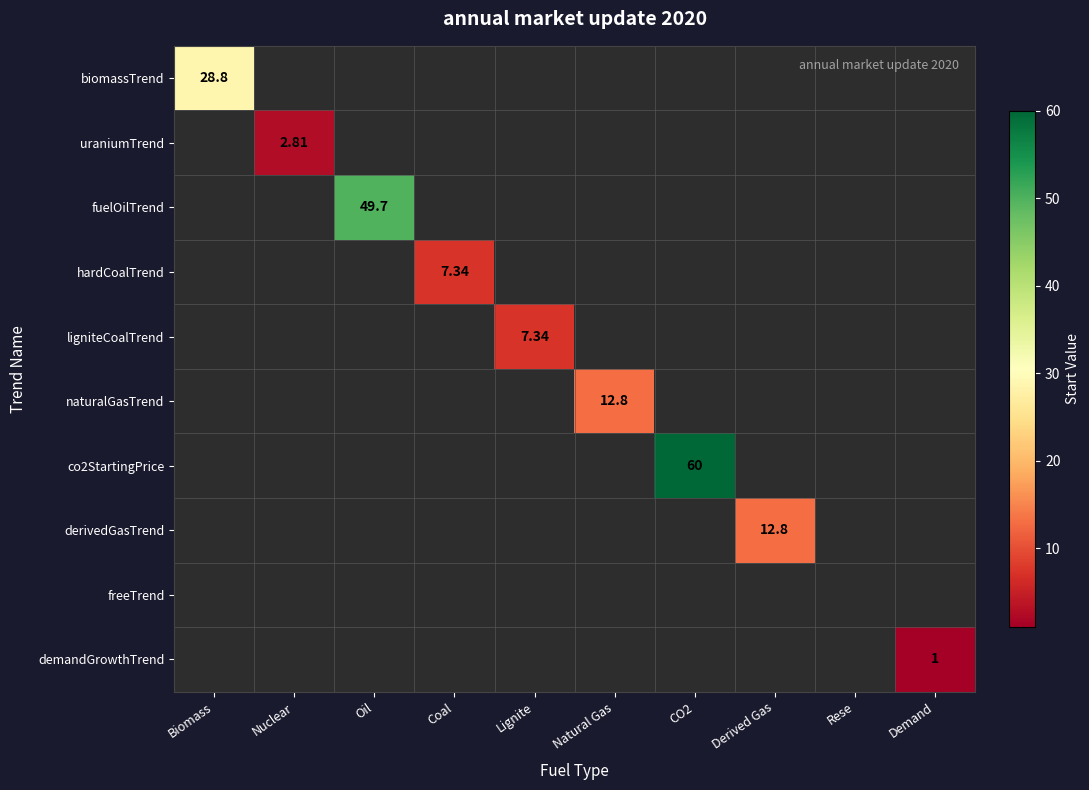

Which category has the highest value in the biomassTrend series?

Biomass